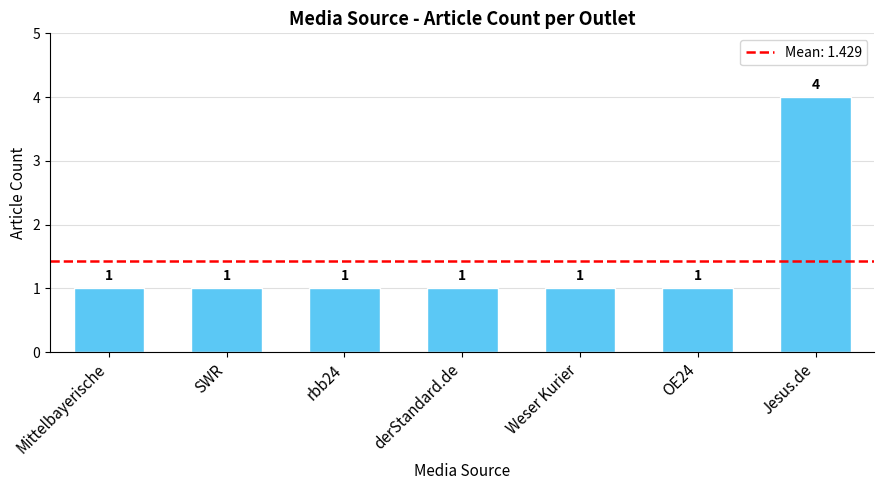

What is the difference between the maximum and second lowest values?

3